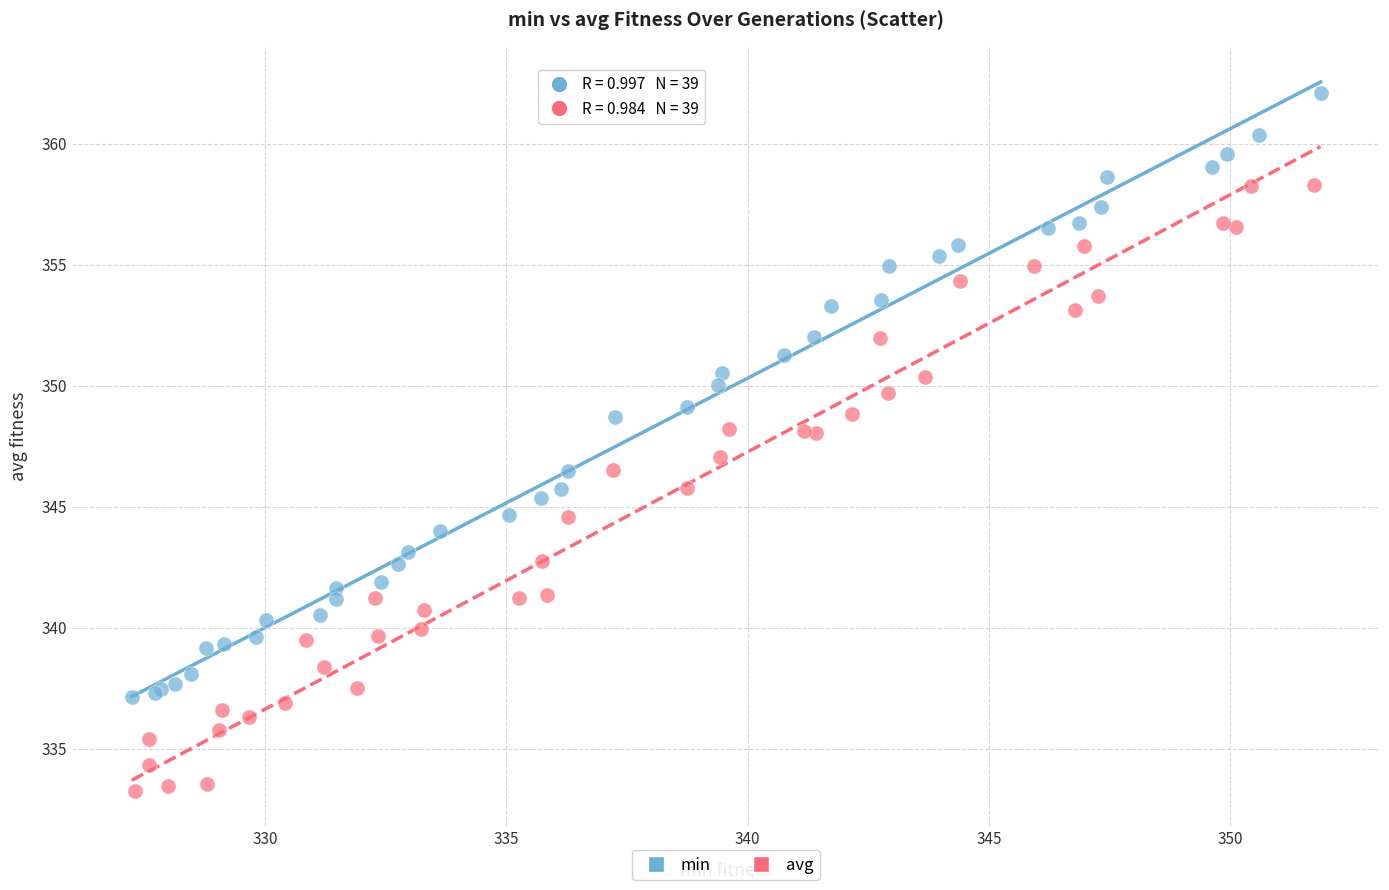

Which series reaches the maximum Y coordinate?

min